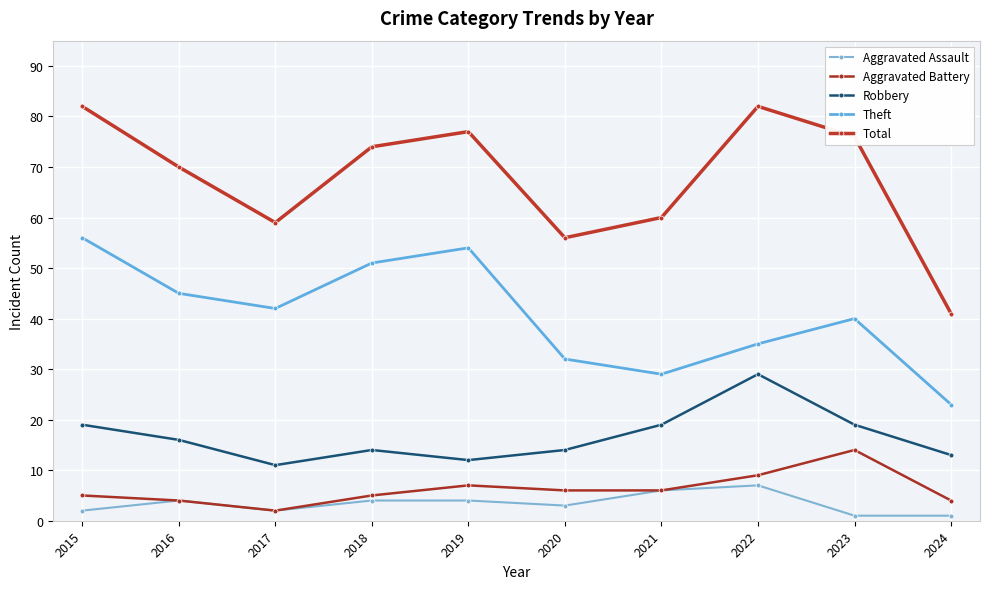

What is the sum of the Total values at 2022 and 2021?

142